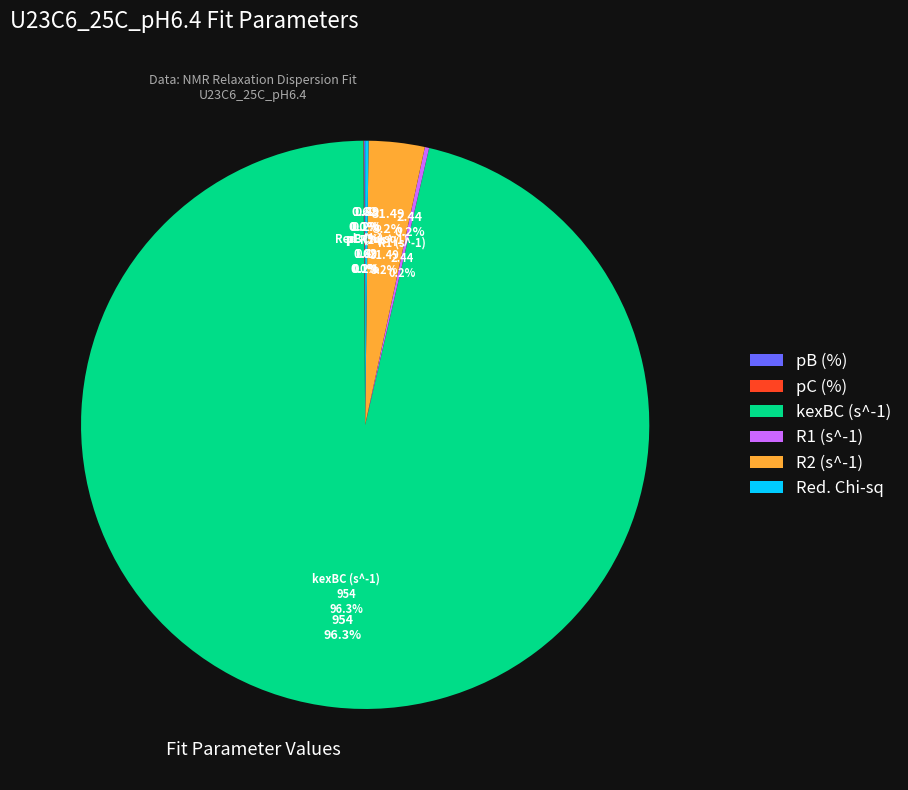

To the nearest percent, what is the difference between the largest and smallest slice percentages?

96%